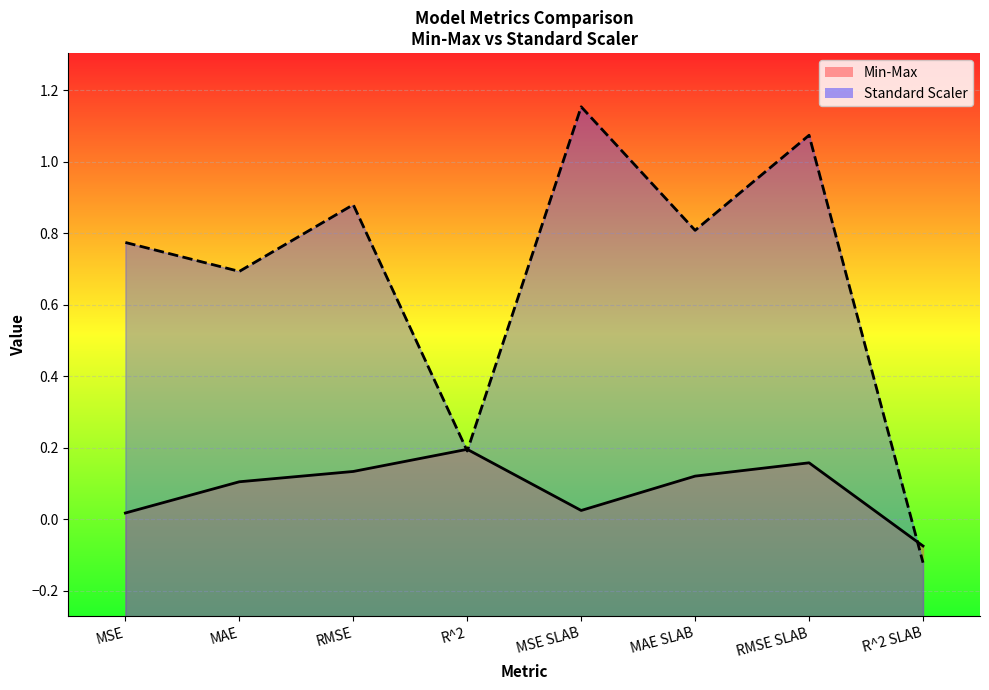

What is the maximum value for Min-Max line?

0.2